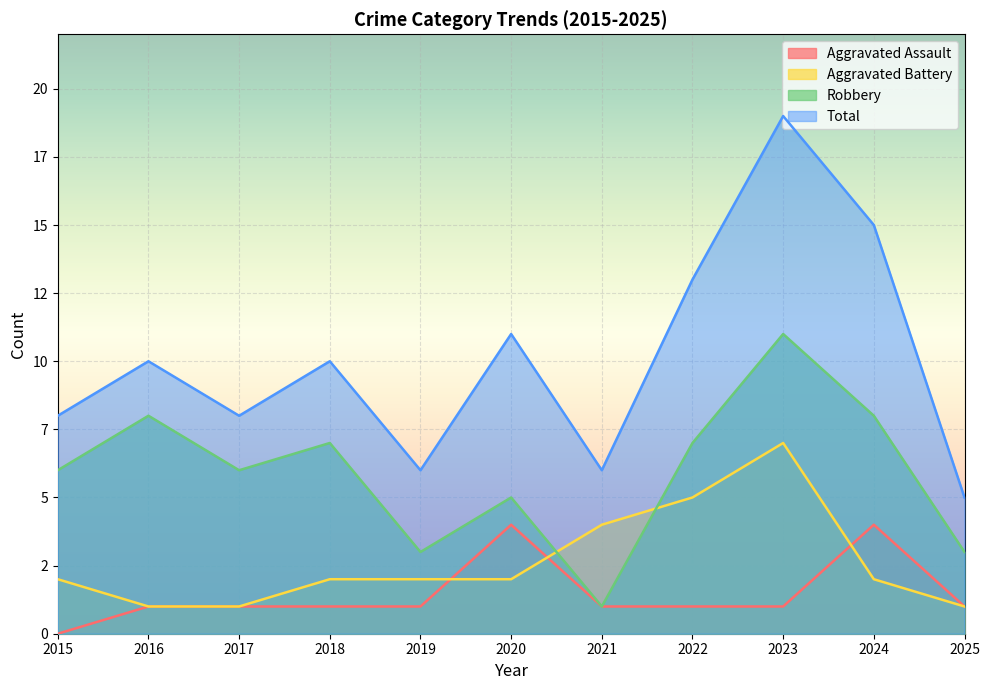

Reading left to right, list all the values displayed in this chart.

Aggravated Assault: 0	1	1	1	1	4	1	1	1	4	1
Aggravated Battery: 2	1	1	2	2	2	4	5	7	2	1
Robbery: 6	8	6	7	3	5	1	7	11	8	3
Total: 8	10	8	10	6	11	6	13	19	15	5